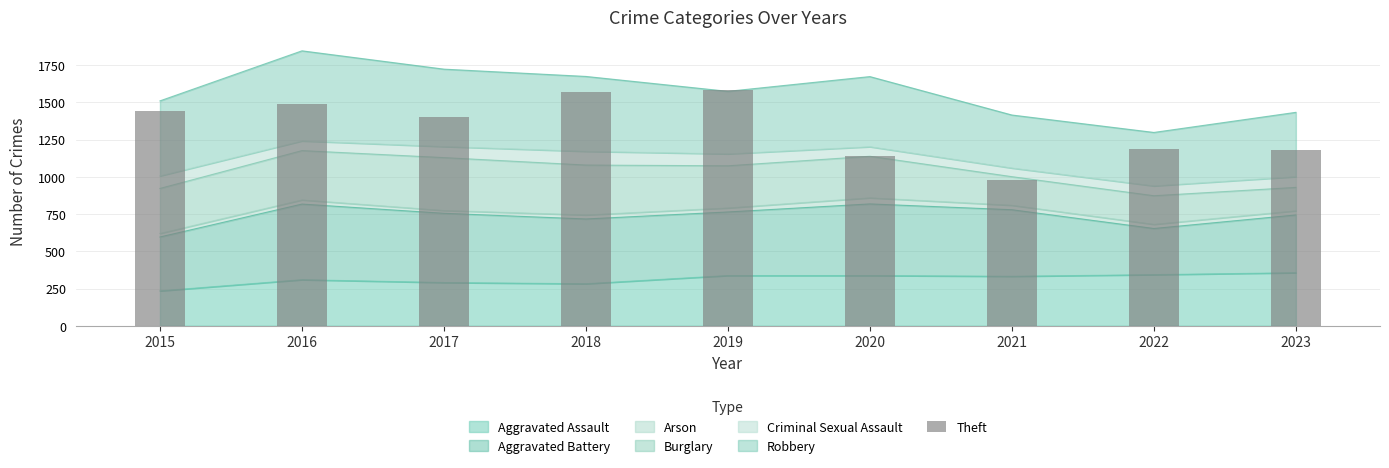

The Aggravated Assault series shows 290 at 2017. True or false?

True